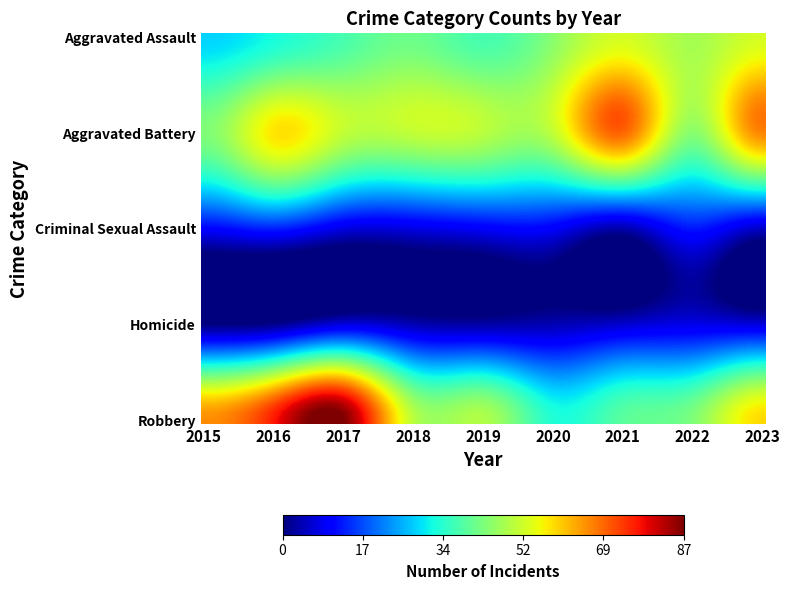

Reading left to right, extract all data points from this chart.

Aggravated Assault: 2015=29	2016=33	2017=38	2018=42	2019=38	2020=45	2021=53	2022=48	2023=53
Aggravated Battery: 2015=44	2016=58	2017=51	2018=51	2019=50	2020=51	2021=70	2022=45	2023=67
Criminal Sexual Assault: 2015=11	2016=14	2017=8	2018=8	2019=10	2020=10	2021=4	2022=13	2023=6
Homicide: 2015=0	2016=1	2017=7	2018=4	2019=3	2020=4	2021=6	2022=8	2023=7
Robbery: 2015=66	2016=77	2017=87	2018=50	2019=49	2020=34	2021=40	2022=44	2023=59